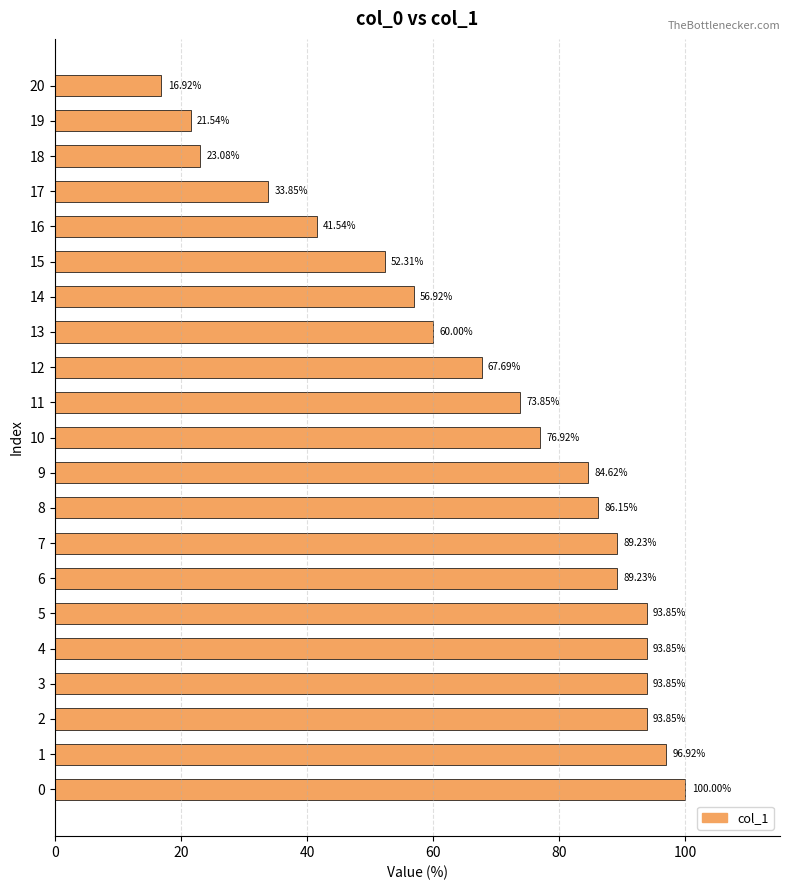

Does the chart contain any negative values?

No